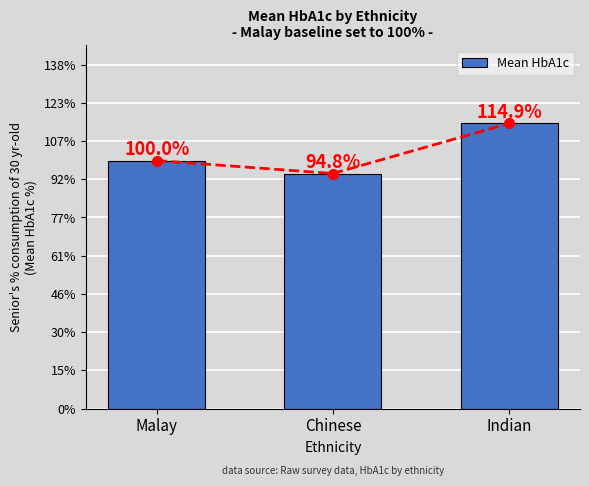

Which category has the lowest value across all series?

Chinese